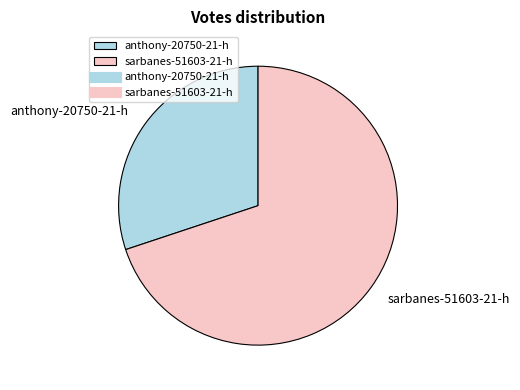

Which slice represents more than half of the pie?

sarbanes-51603-21-h